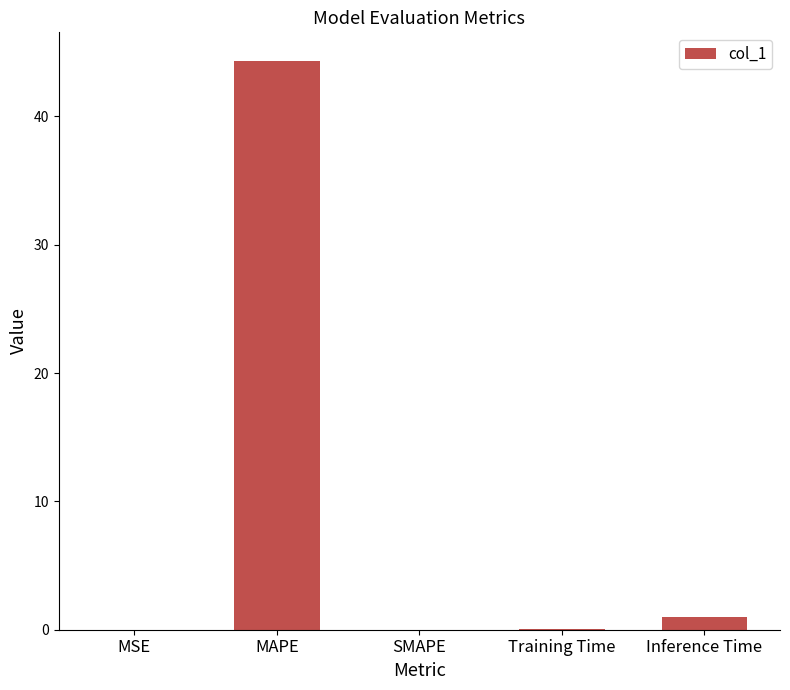

Where is the data nearest to the value 22?

Inference Time